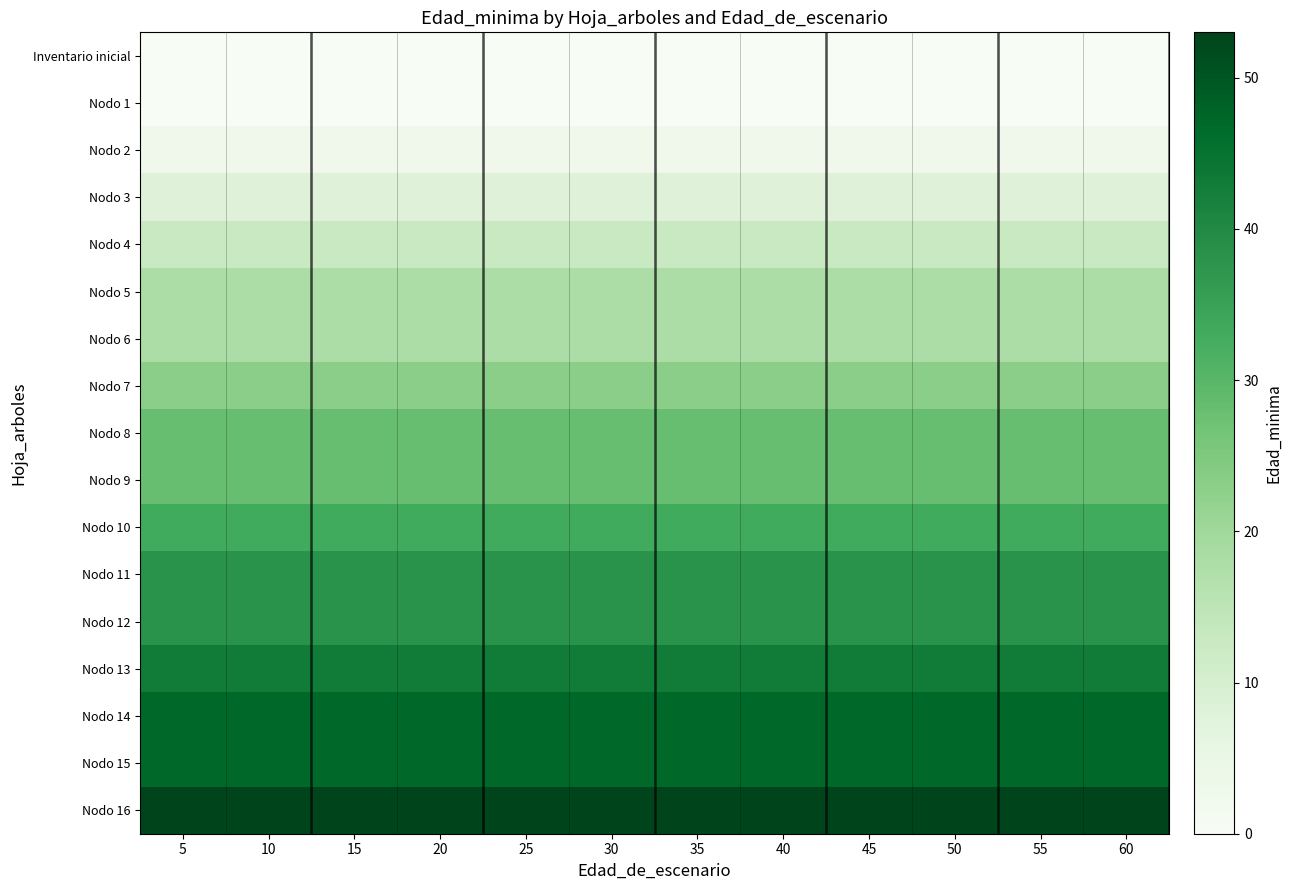

How many data points does each series have?

12